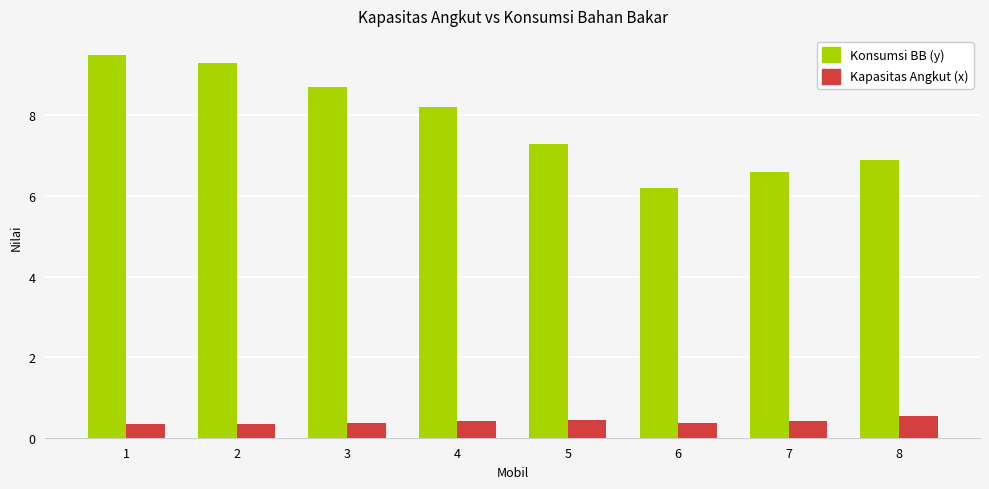

What is the difference between the Konsumsi BB (y) values at 3 and 5?

1.4